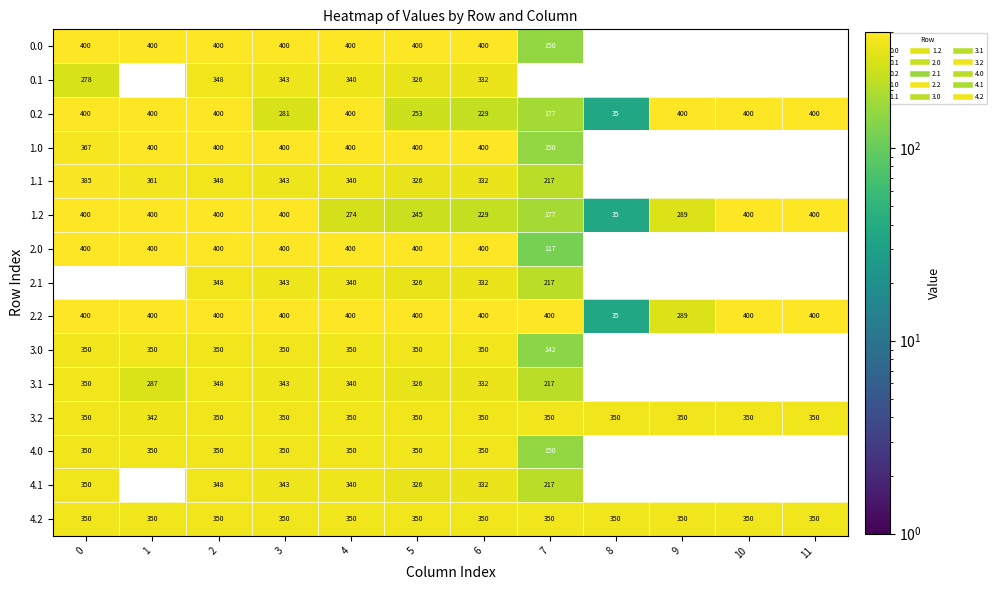

What is the difference between the maximum and minimum values in the 1.0 series?

249.9